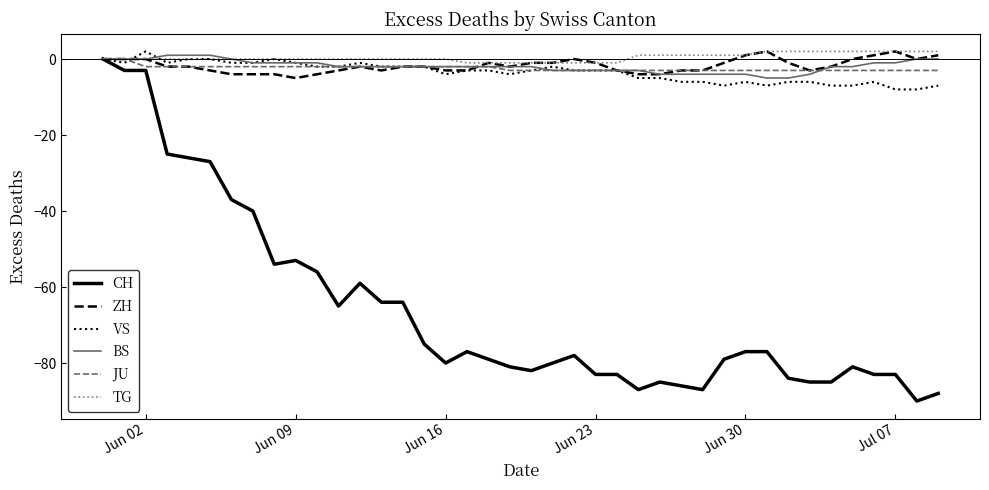

Which series has the largest range (max minus min)?

CH